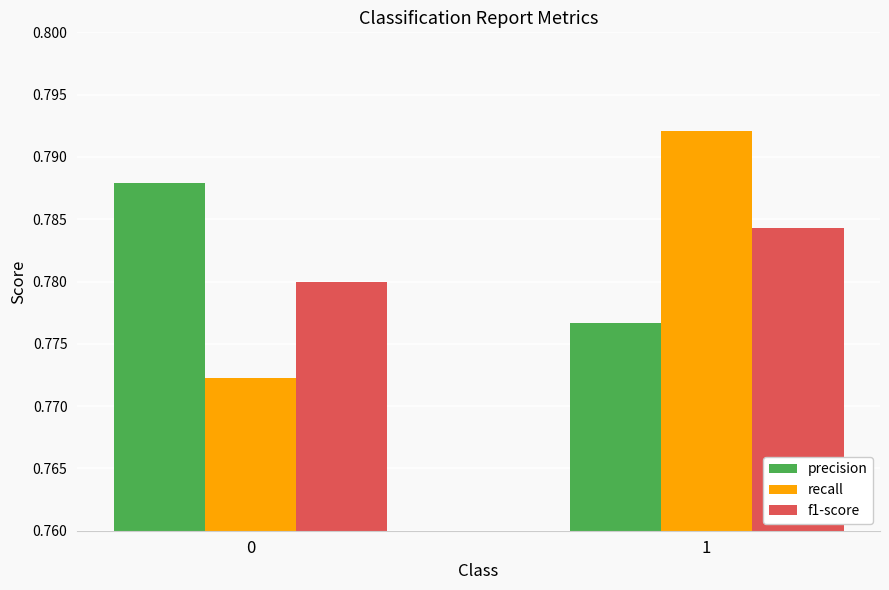

Is the value of precision at 1 greater than the value of f1-score at 1?

No